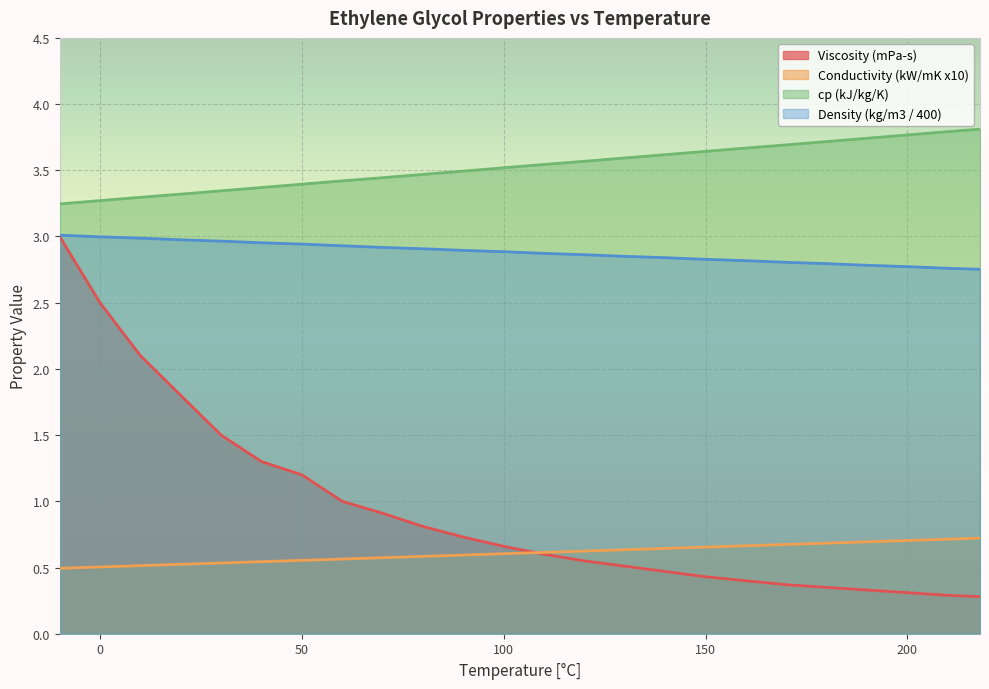

How many series are shown in this chart?

4